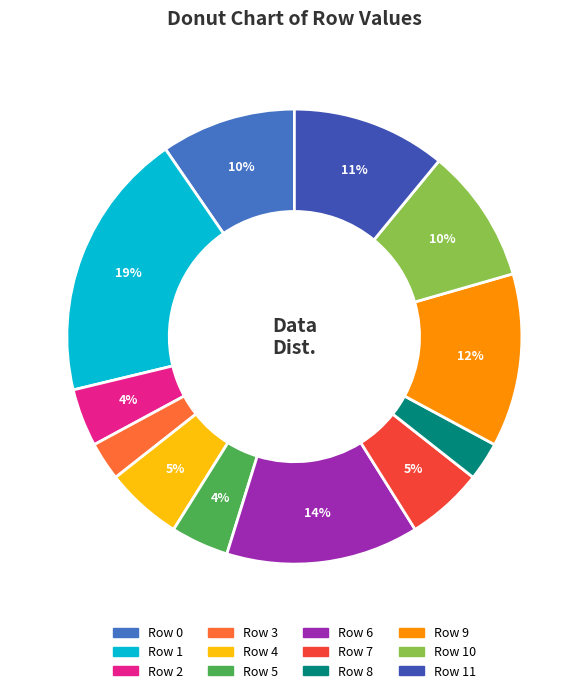

Is there a majority slice in this chart?

No